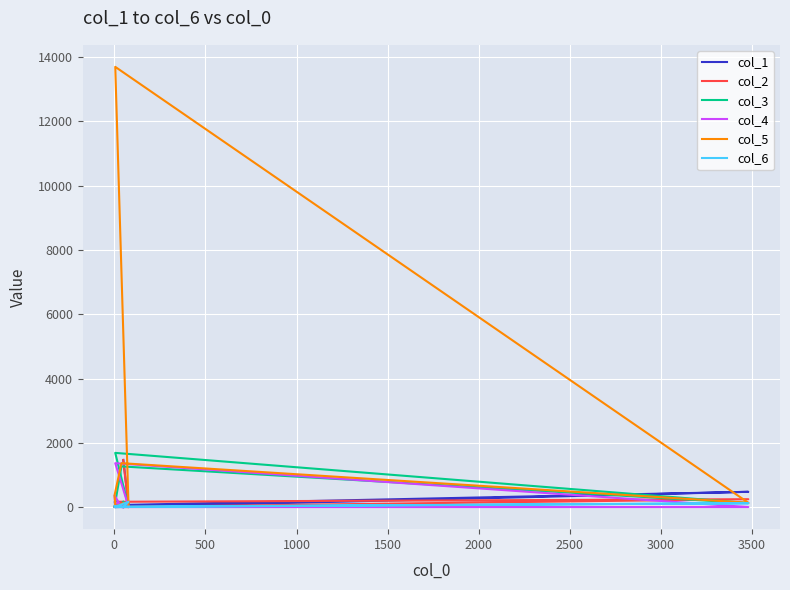

Does the chart display data point markers on the line(s)?

No